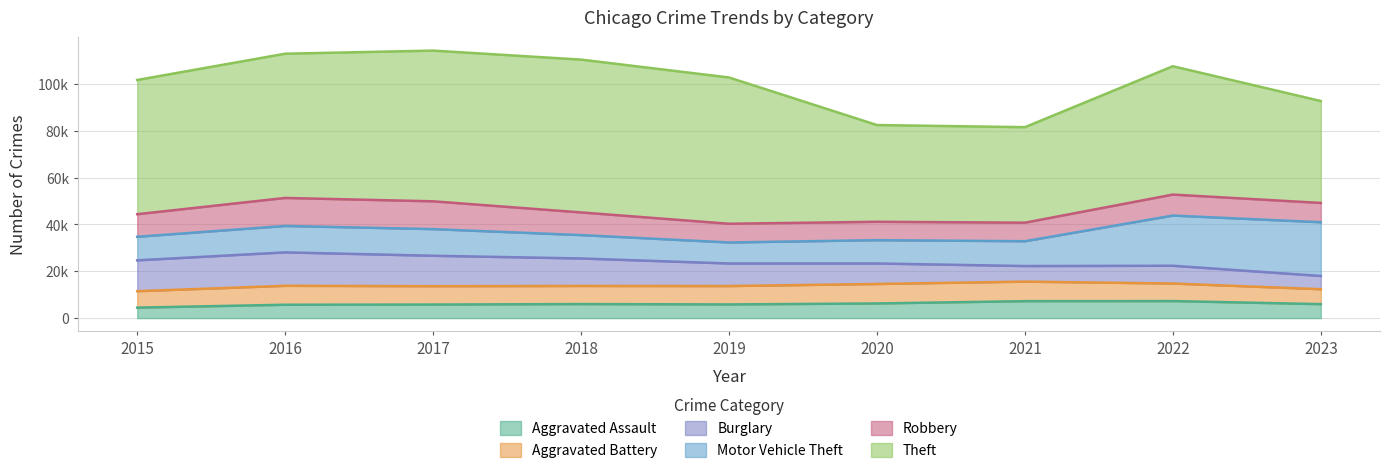

At which category does Aggravated Assault reach its first local peak?

2018